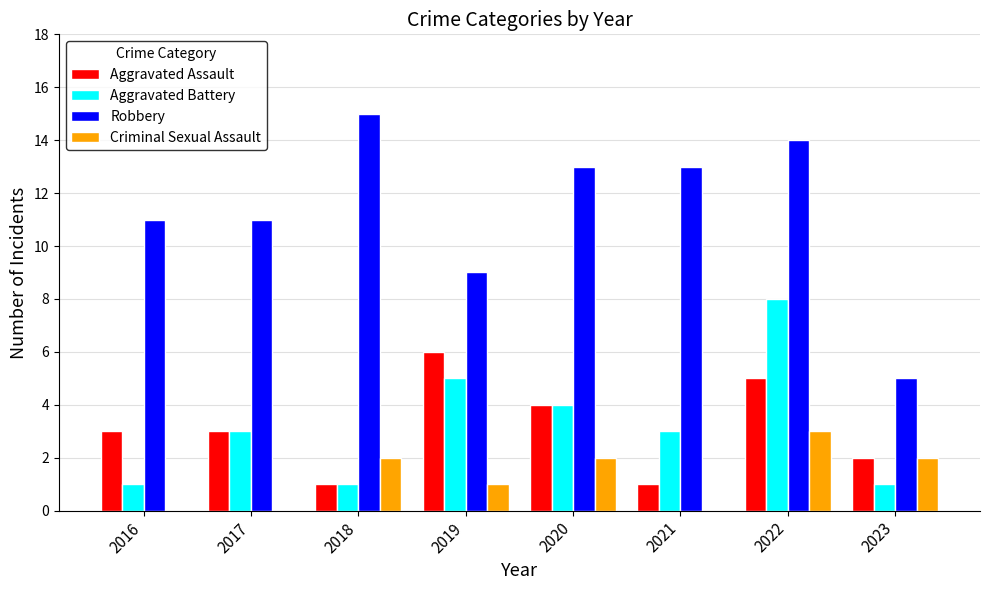

Reading left to right, list all the values displayed in this chart.

Aggravated Assault: 2016=3	2017=3	2018=1	2019=6	2020=4	2021=1	2022=5	2023=2
Aggravated Battery: 2016=1	2017=3	2018=1	2019=5	2020=4	2021=3	2022=8	2023=1
Robbery: 2016=11	2017=11	2018=15	2019=9	2020=13	2021=13	2022=14	2023=5
Criminal Sexual Assault: 2016=0	2017=0	2018=2	2019=1	2020=2	2021=0	2022=3	2023=2